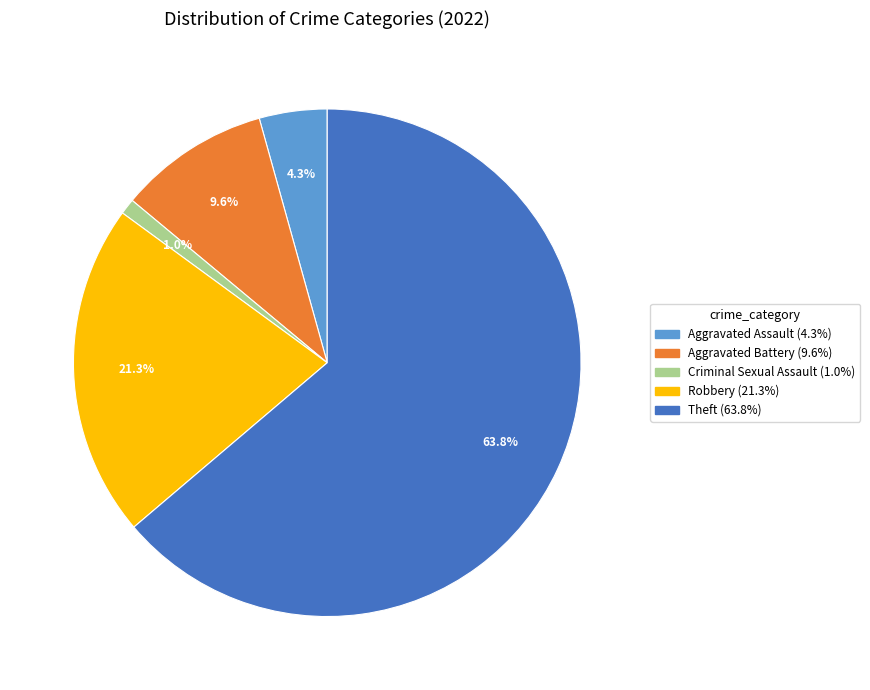

Rank the categories by value from lowest to highest.

Criminal Sexual Assault, Aggravated Assault, Aggravated Battery, Robbery, Theft